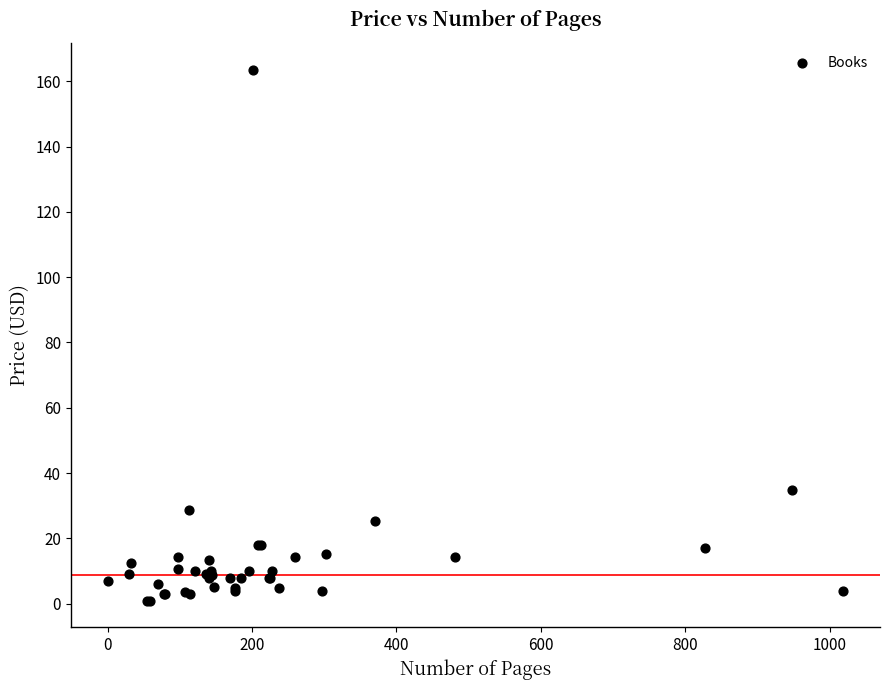

What Y value in the scatter plot is closest to 82?

34.7